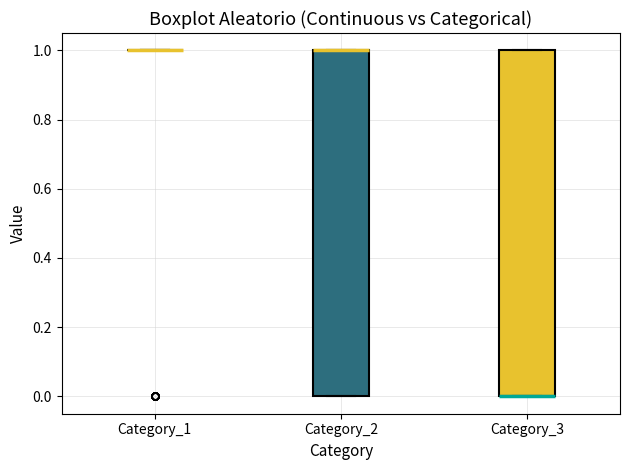

Reading left to right, transcribe this box plot: for each box, give where its median line is, the range the box spans, and where its two whiskers end, as read against the y-axis. The values are not printed on the chart, so give them approximately, as read against the axis.

Category_1: box collapsed to a line at 1, whiskers 1 to 1
Category_2: median 1 (drawn on the box's upper edge), box 0 to 1, whiskers 0 to 1
Category_3: median 0 (drawn on the box's lower edge), box 0 to 1, whiskers 0 to 1